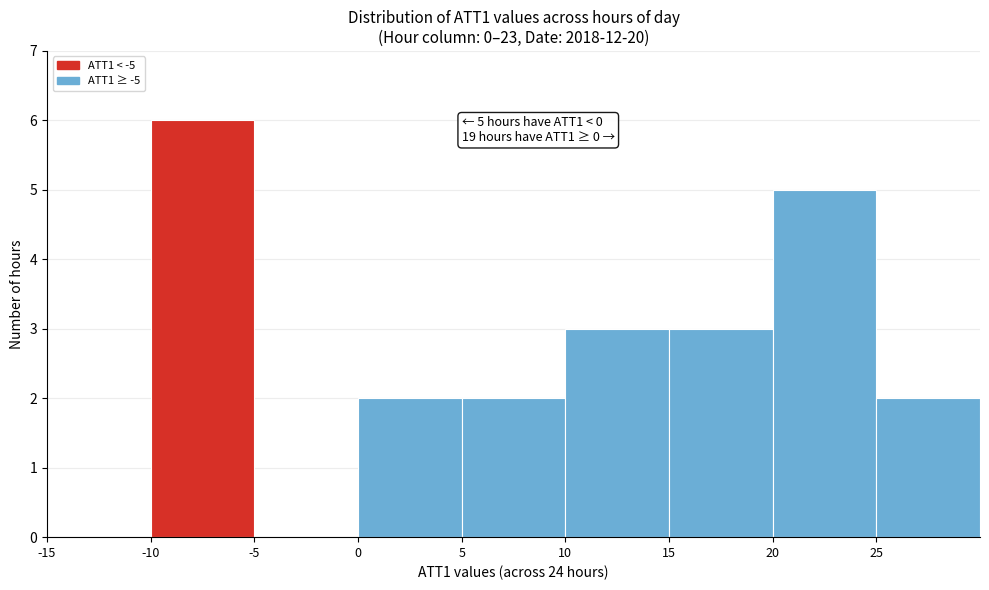

Over which range of the x-axis is the bar tallest?

-10 to -5